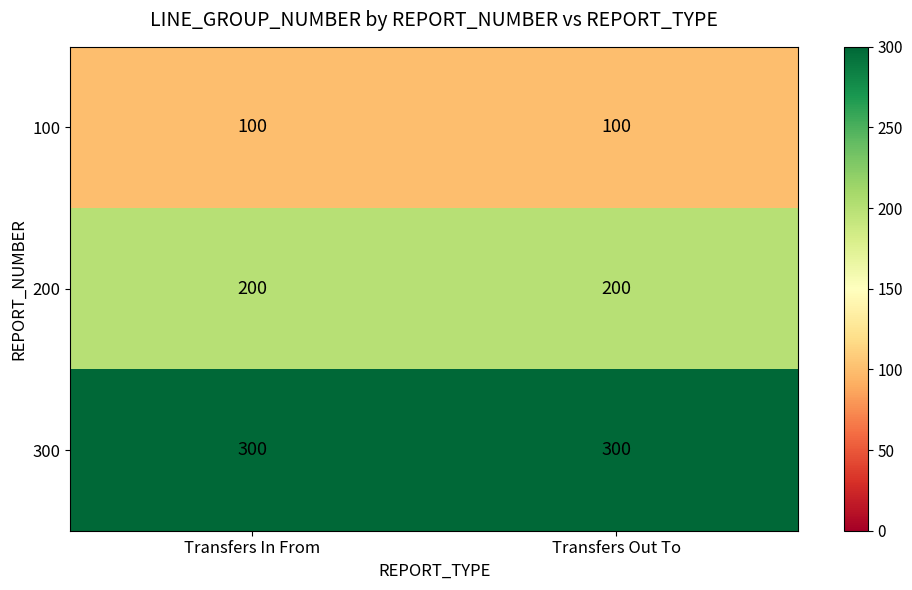

Is it true that 300 equals 149 at Transfers In From?

False